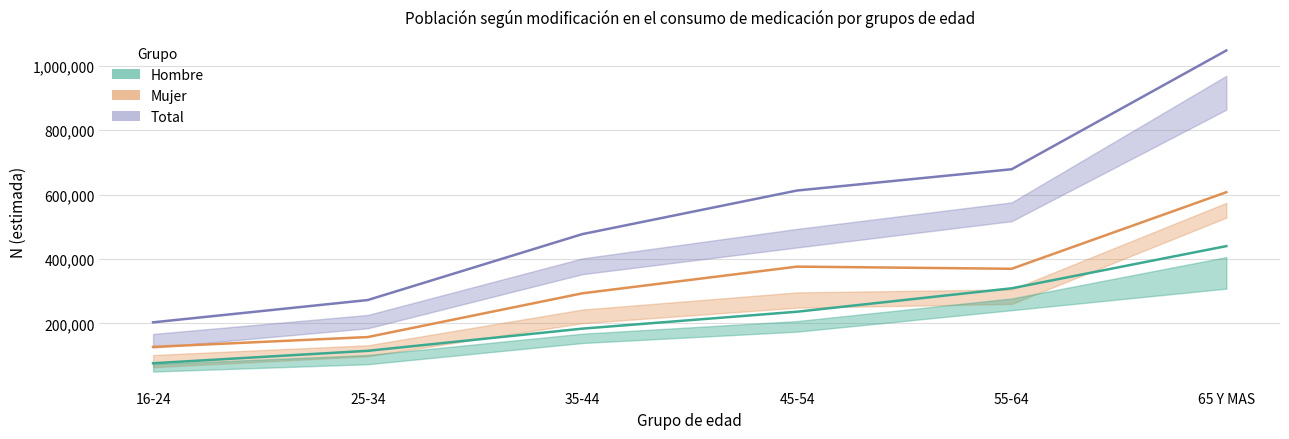

What position from the left is 45-54?

4